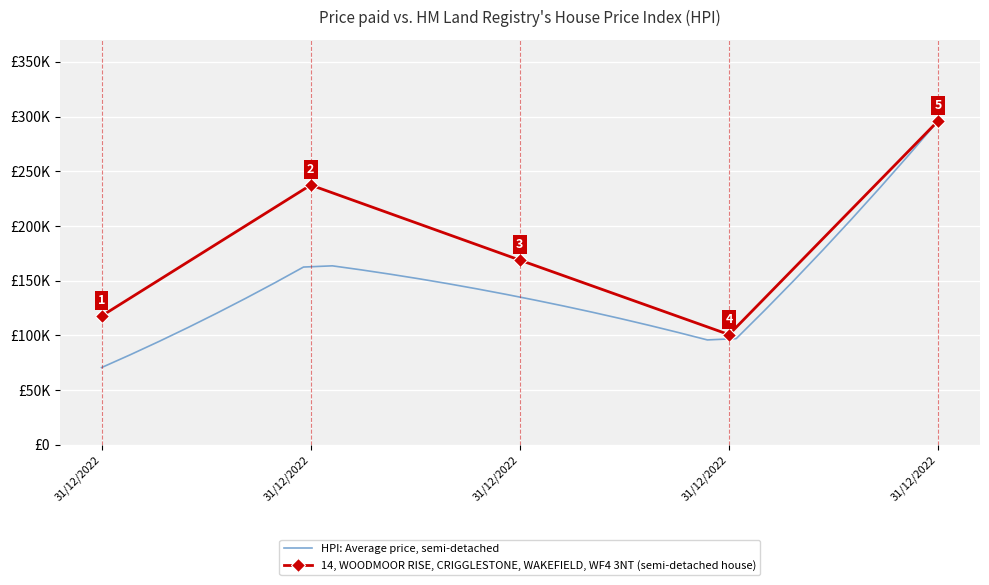

Reading left to right, list all the values displayed in this chart.

117817	237473	168873	100797	296151